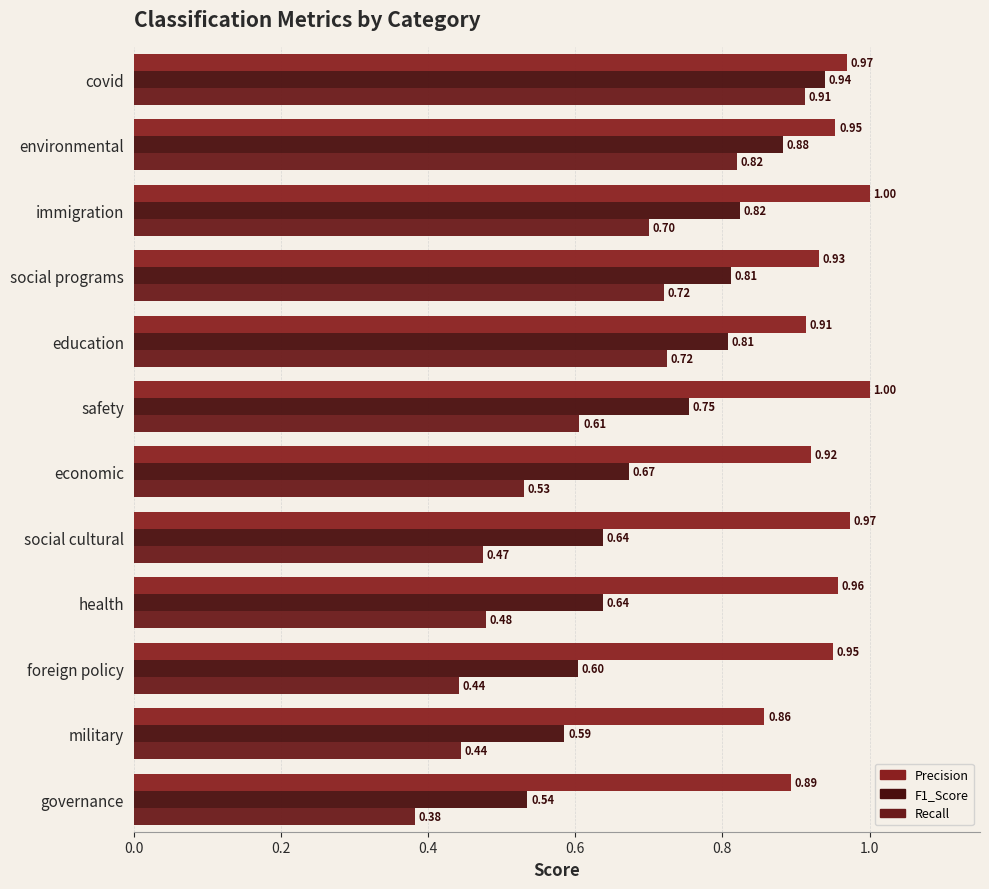

What is the minimum value for F1_Score?

0.5